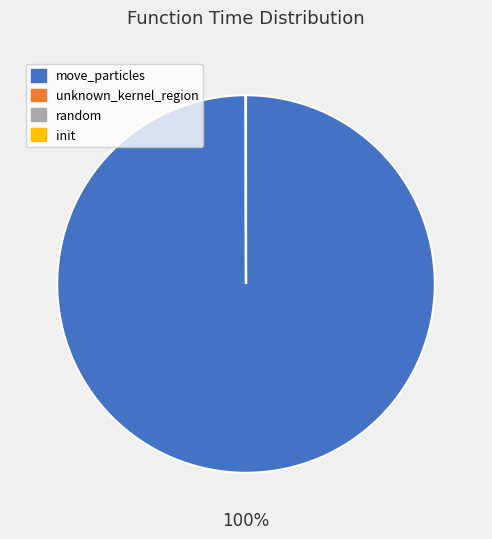

Is there any slice that represents more than half of the pie?

Yes